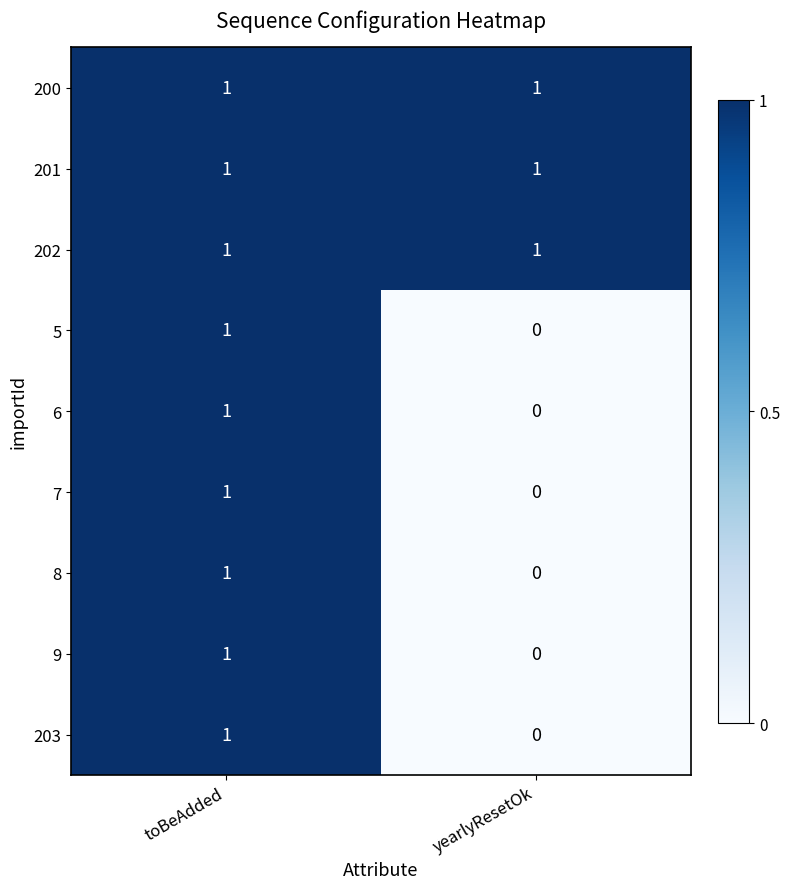

Count the number of data series in this chart.

9